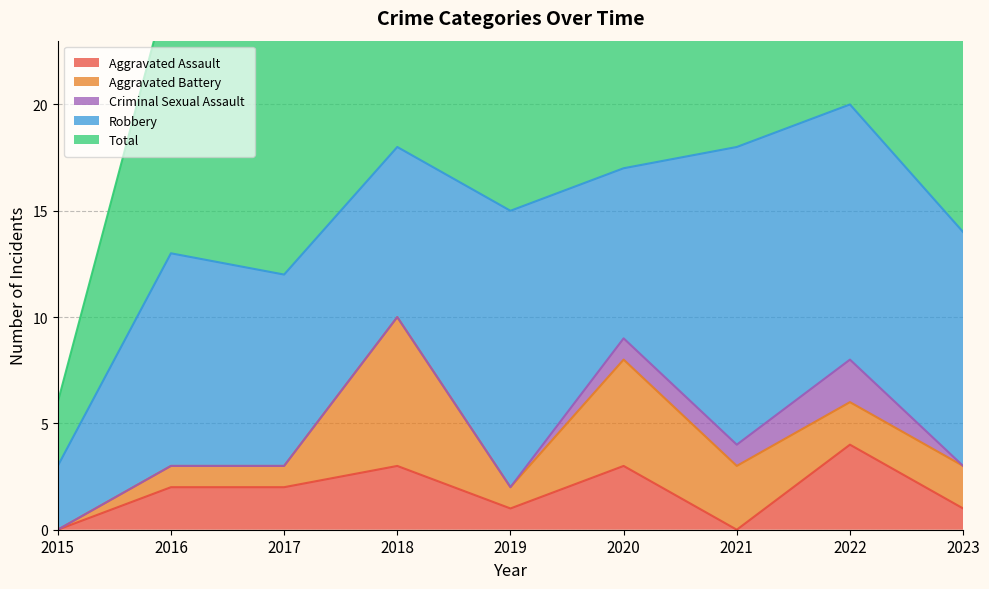

What is the total value across all series at 2016?

26